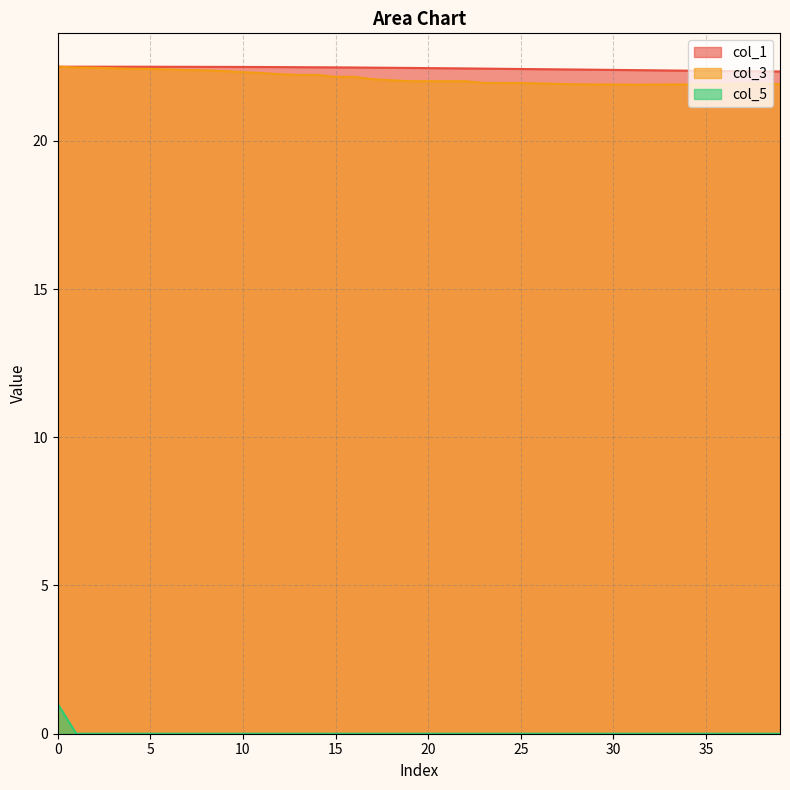

Where is col_1 nearest to the value 22?

39